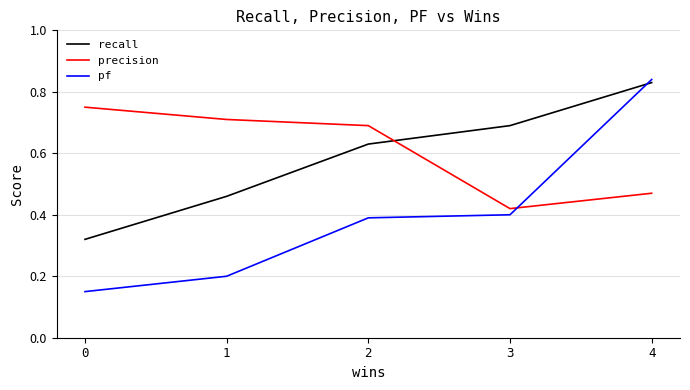

Is it true that recall equals 0.2 at 0?

False